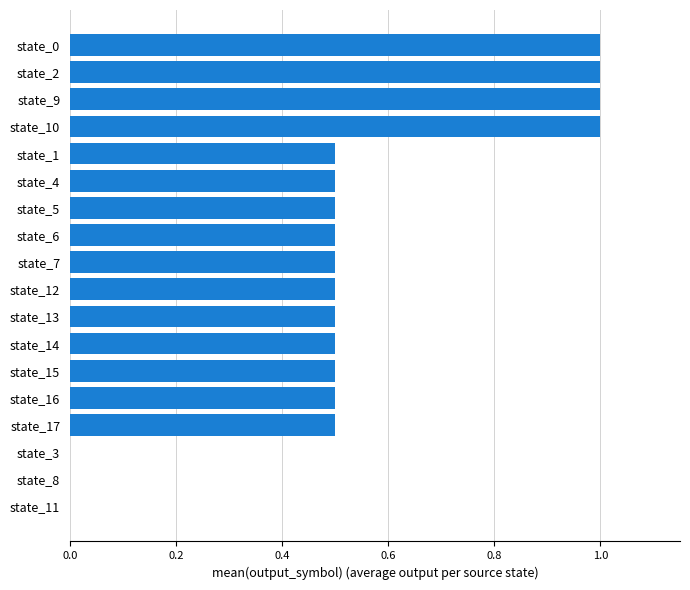

Between state_4 and state_10, which is larger?

state_10